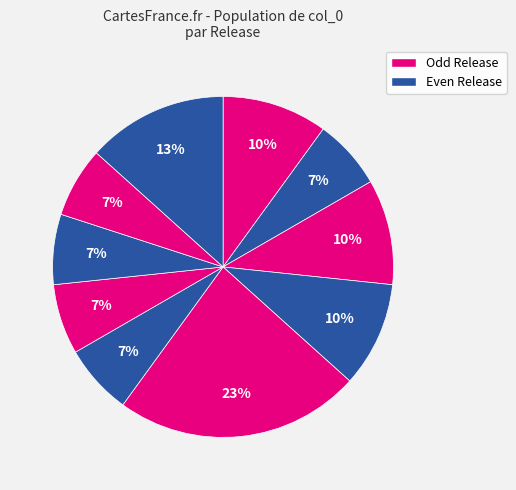

Is there any slice that represents more than half of the pie?

No